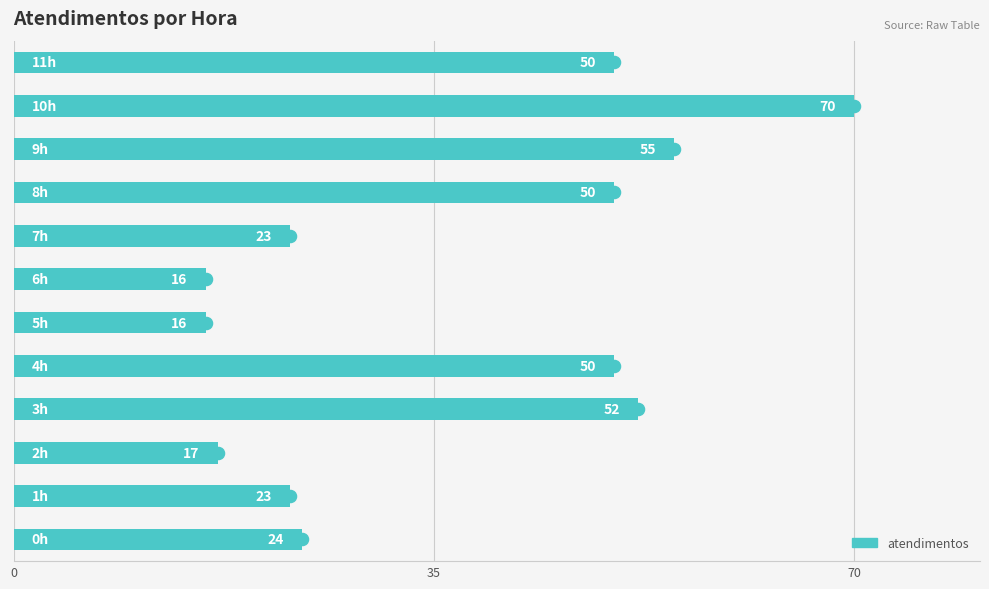

What is the change in value from 3 to 5?

-36